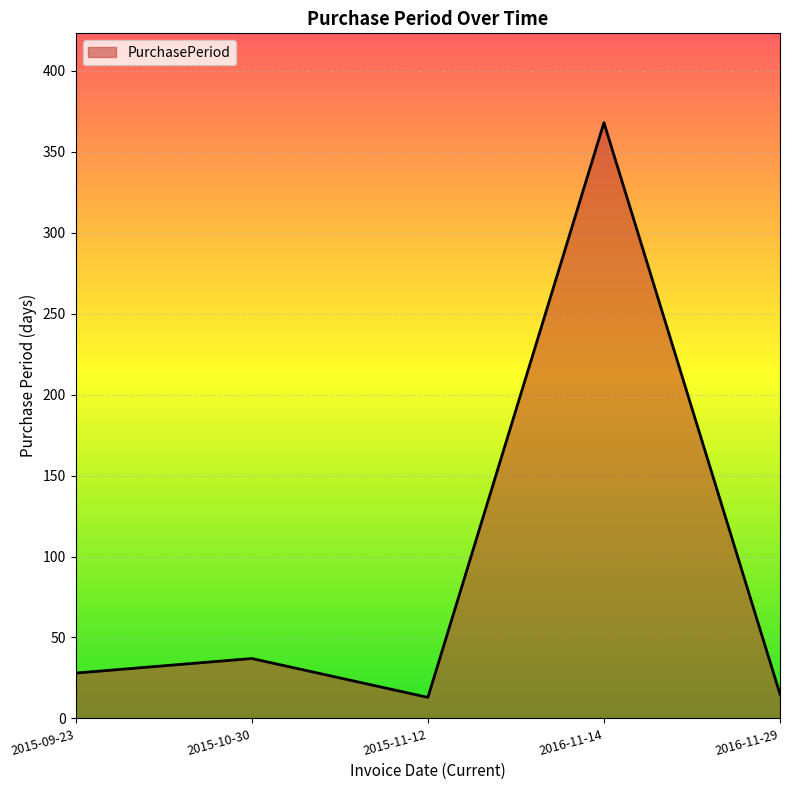

Which category has the highest value across all series?

2016-11-14